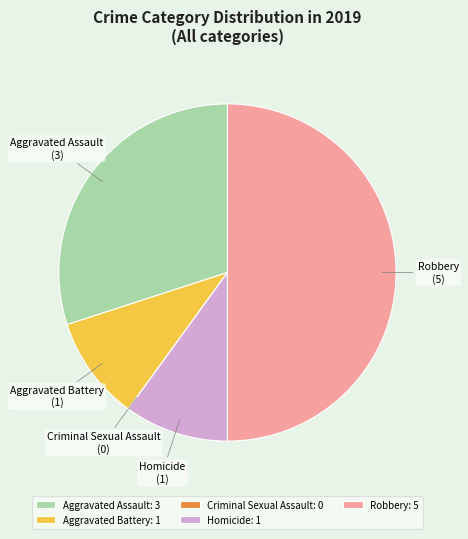

Is it true that Robbery is 50% of the pie?

True